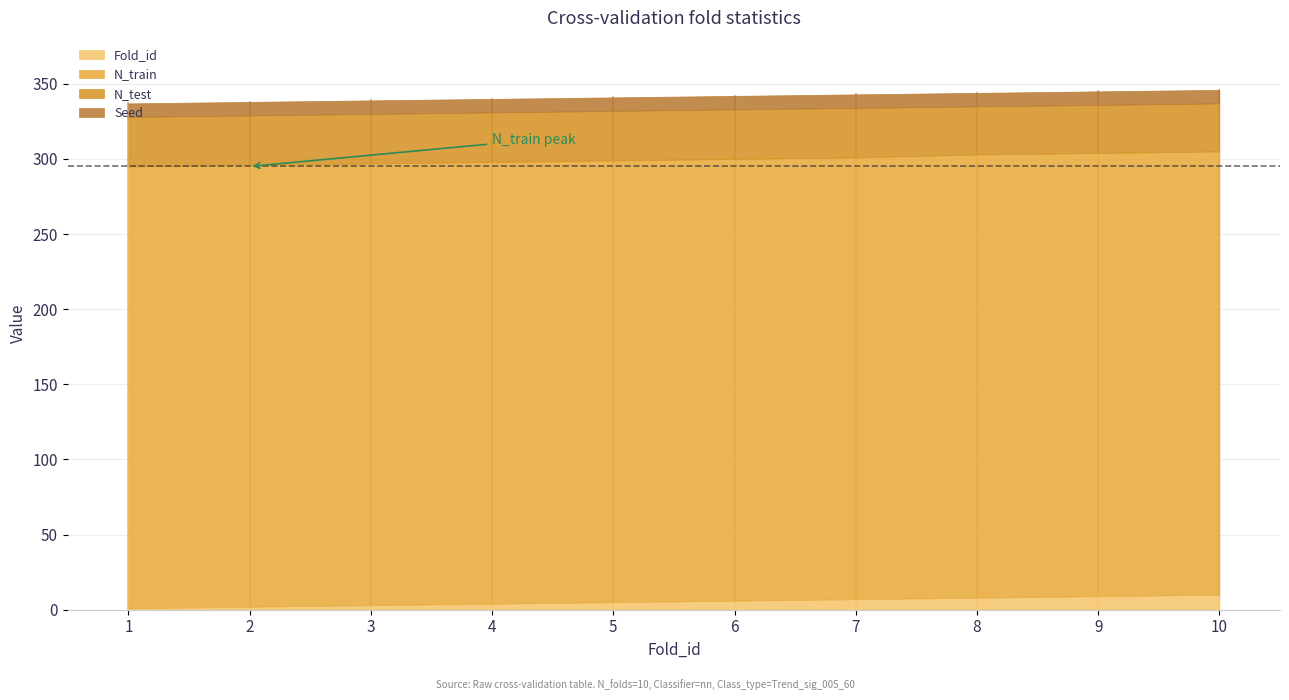

How many lines are shown in the chart?

4